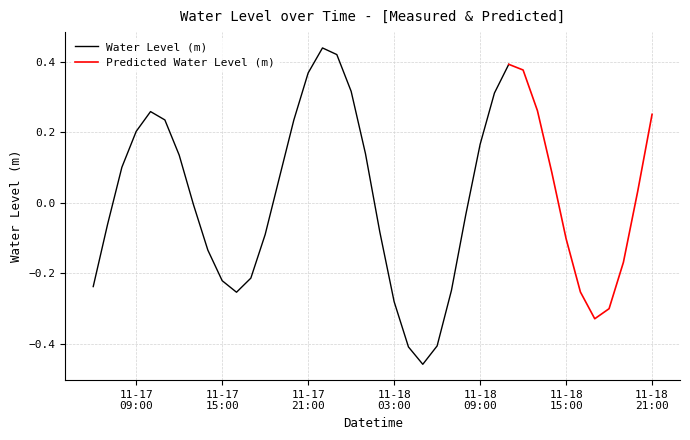

Between 2022-11-18 10:00:00 and 2022-11-18 00:00:00, which is larger?

2022-11-18 00:00:00